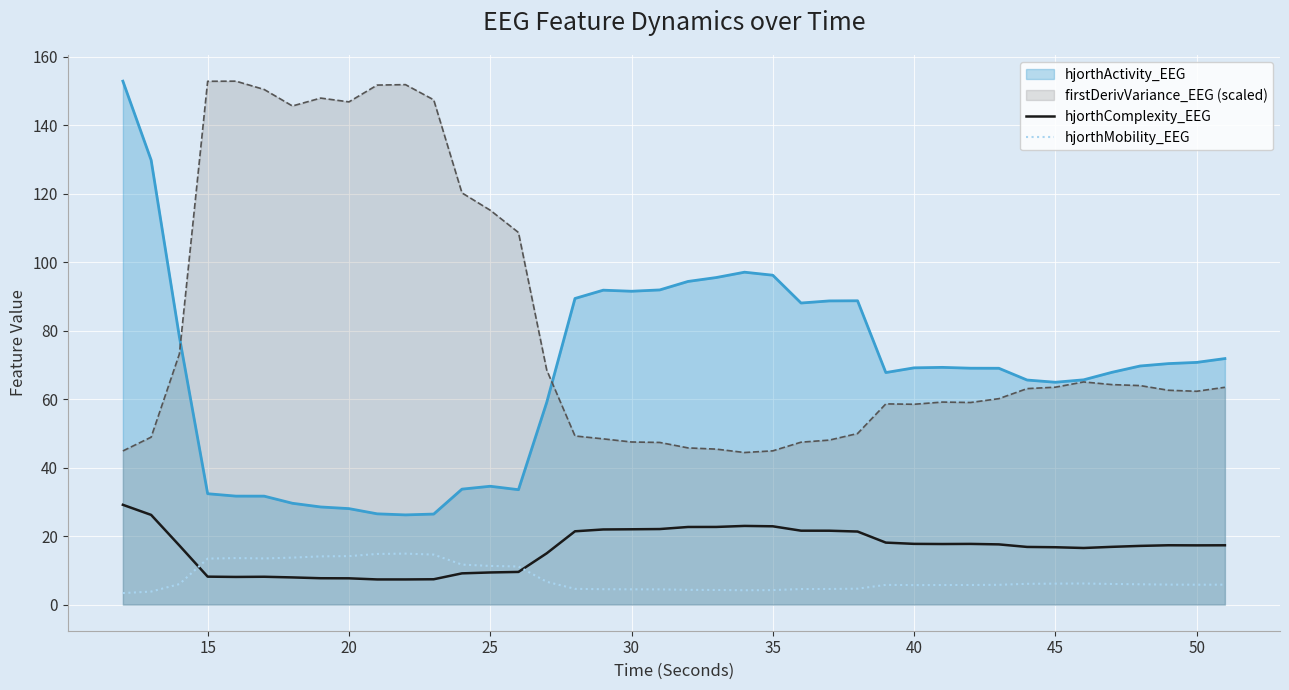

Which series has the largest total across all categories?

firstDerivVariance_EEG (scaled)